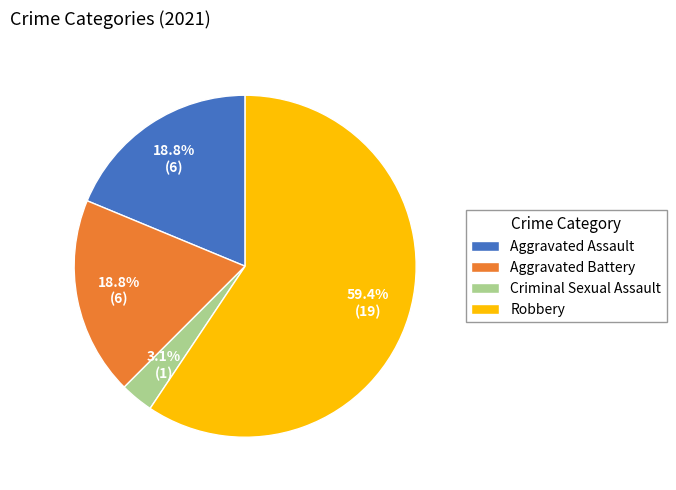

Which slice is the largest?

Robbery